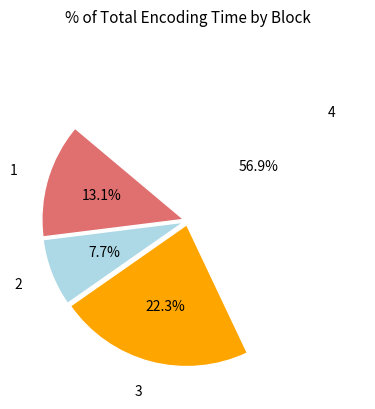

Which category has the smallest portion of the pie?

2